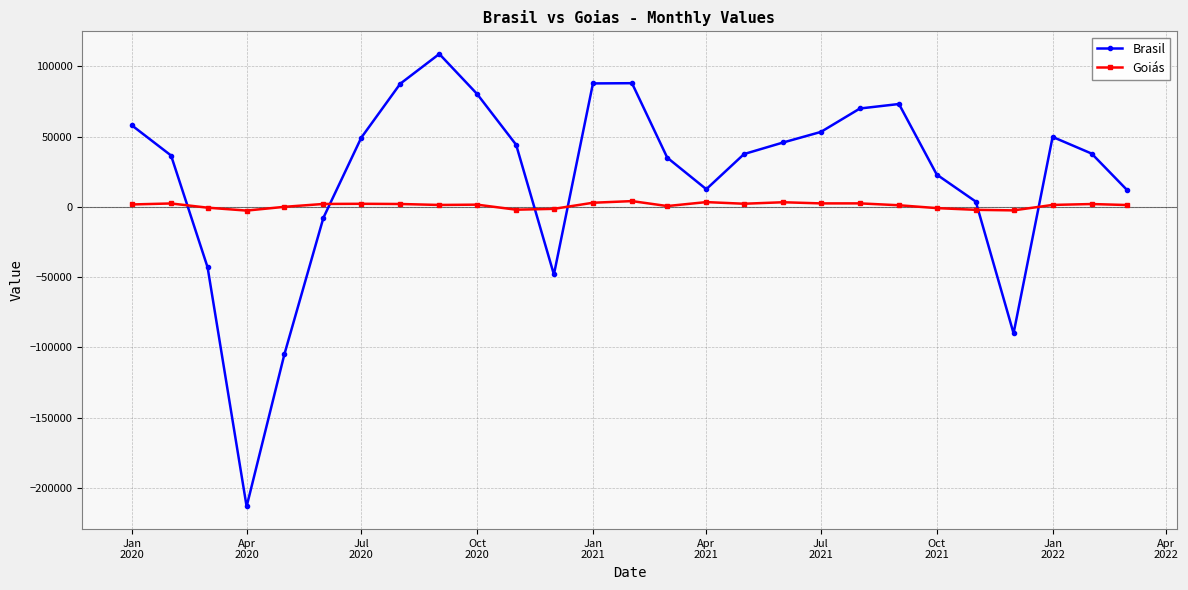

List the series in order of their overall mean, lowest first.

Goiás, Brasil